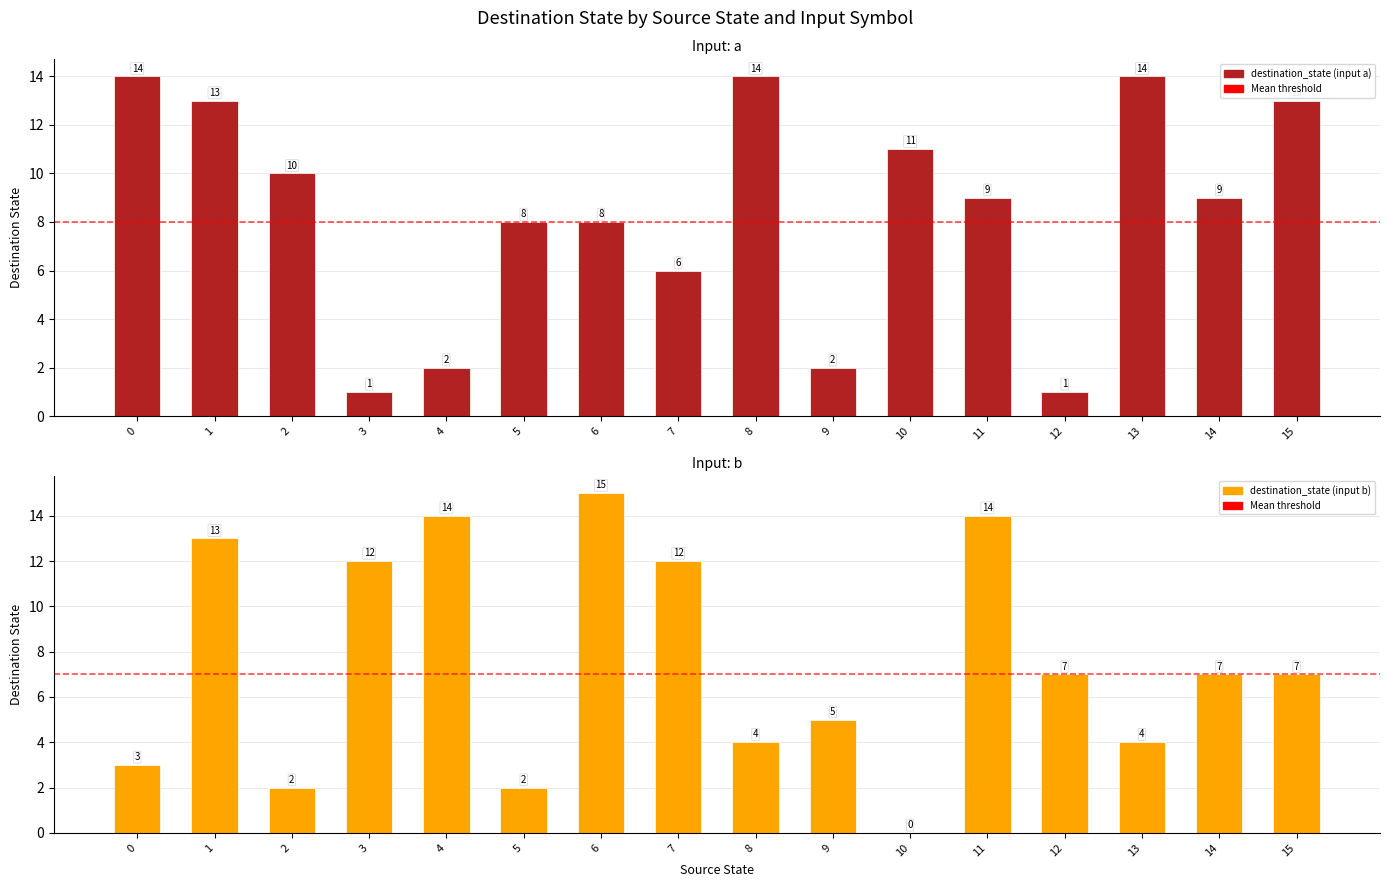

The value of destination_state (input a) at 4 is 3. True or false?

False